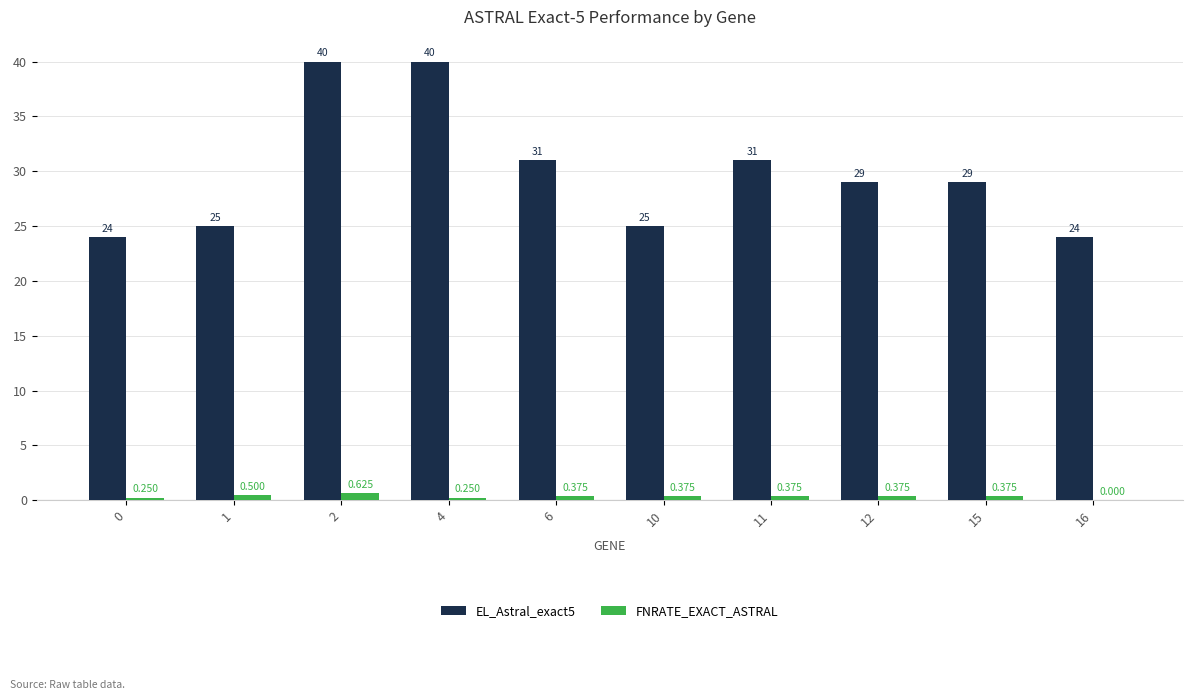

Is the value of FNRATE_EXACT_ASTRAL at 1 greater than the value of EL_Astral_exact5 at 16?

No